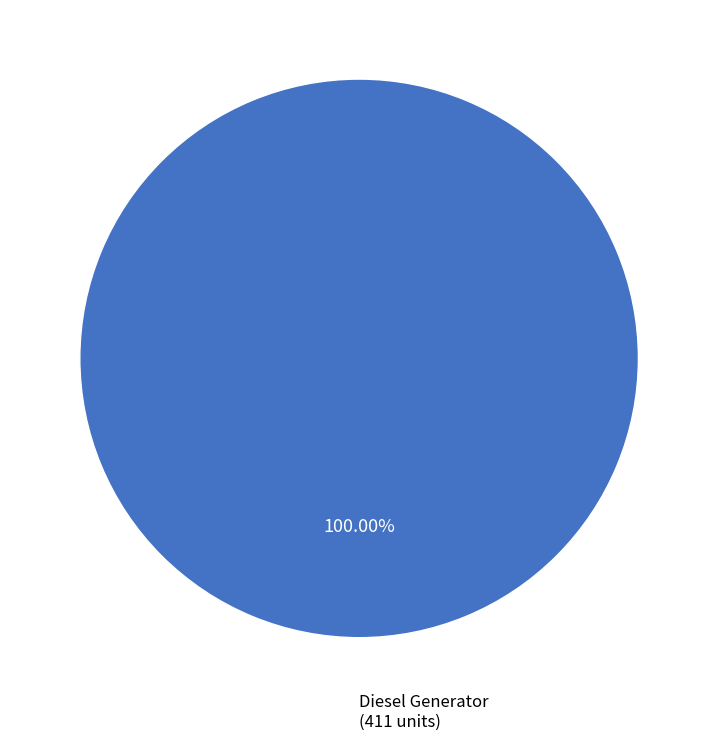

Does any single category account for the majority?

Yes